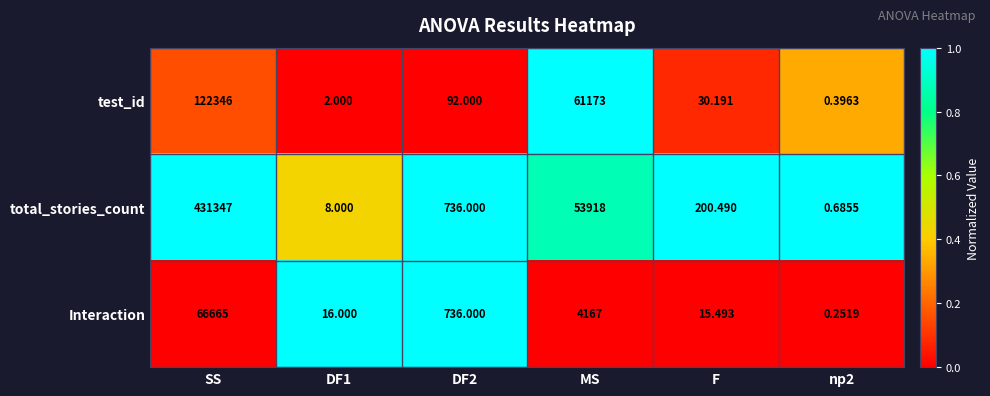

Count the number of data series in this chart.

3